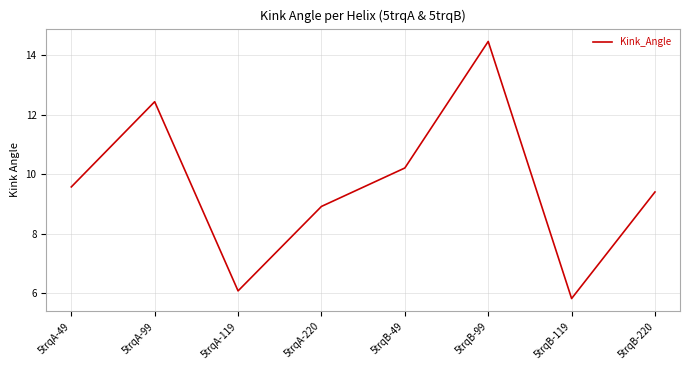

What is the change in value from 5trqA-49 to 5trqB-99?

+4.9